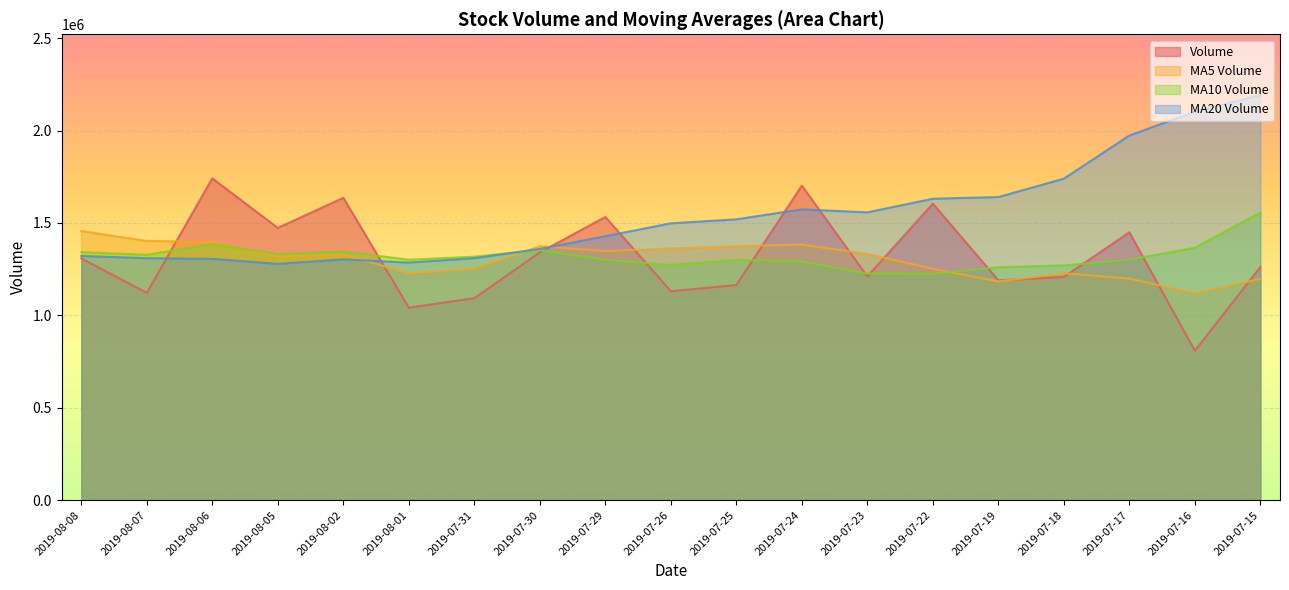

At which category does the chart reach its minimum across all series?

2019-07-16